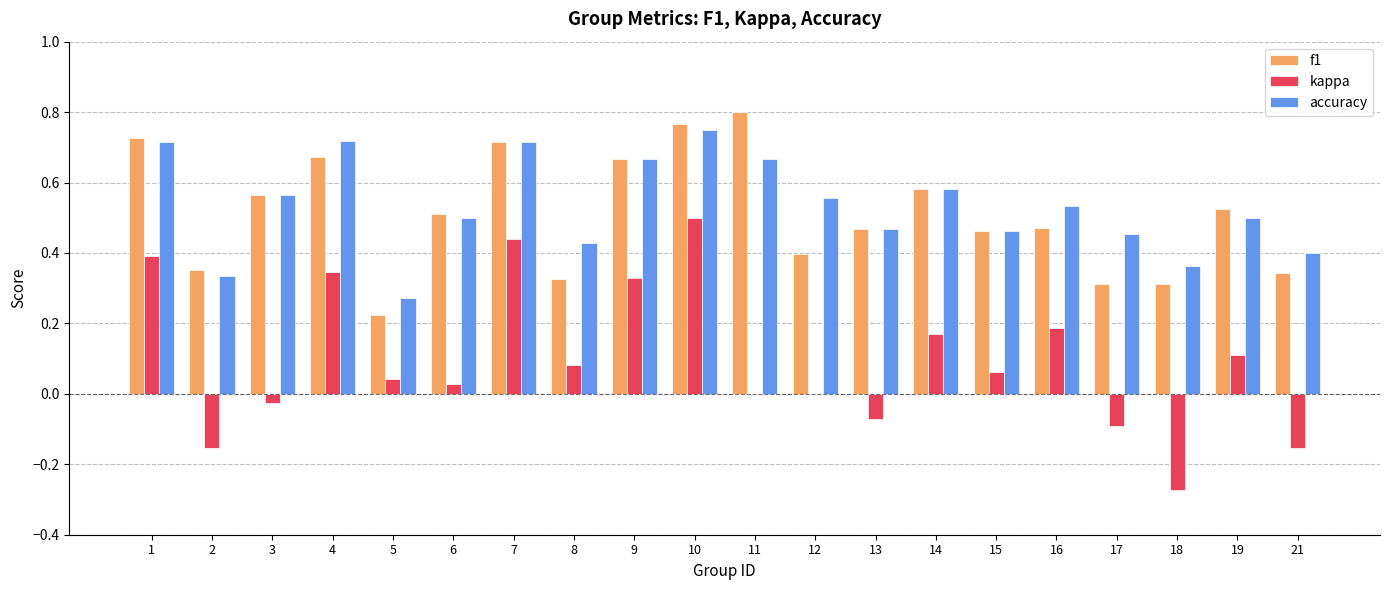

How many groups of bars are there?

20